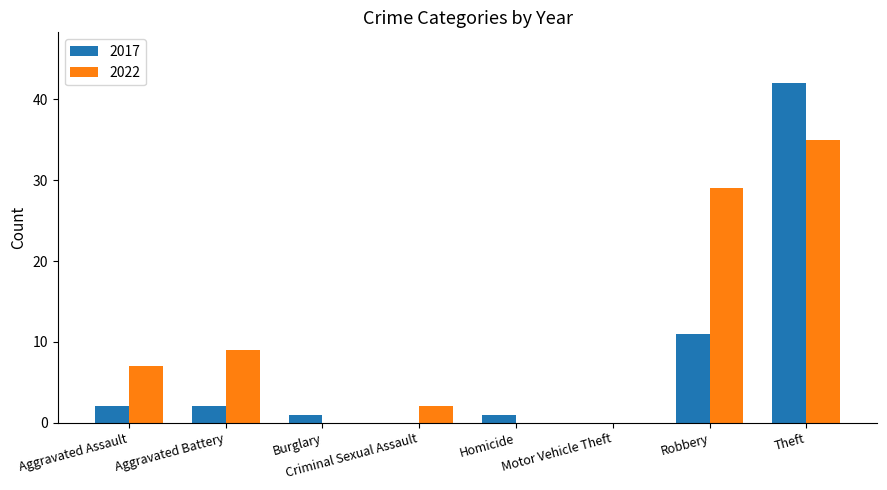

What is the difference between the 2017 values at Motor Vehicle Theft and Homicide?

1